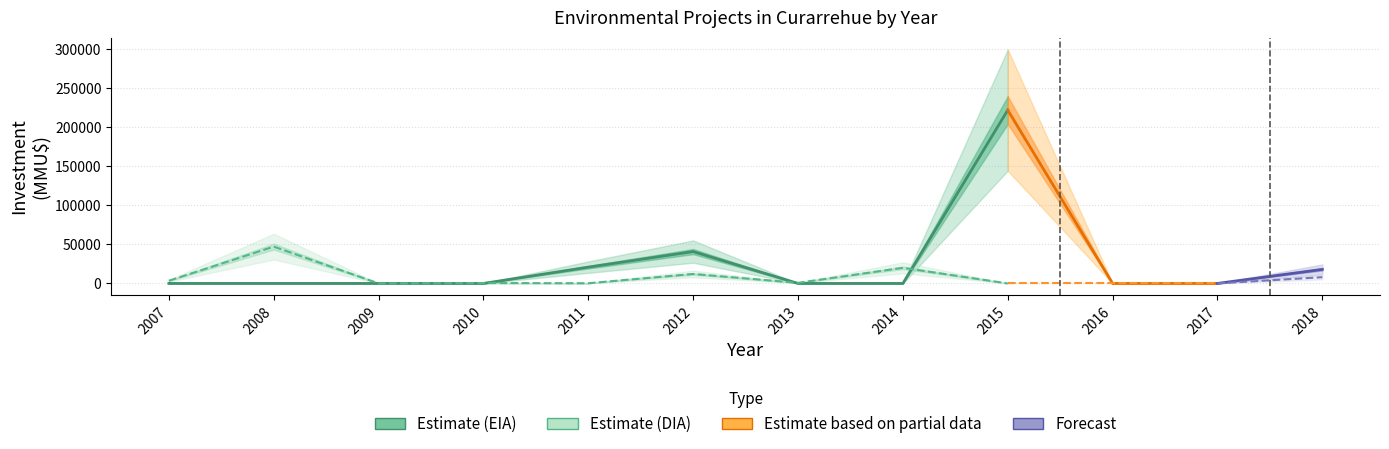

True or false: DIA Investment (Estimate) and EIA Investment (Estimate) cross at least once.

True